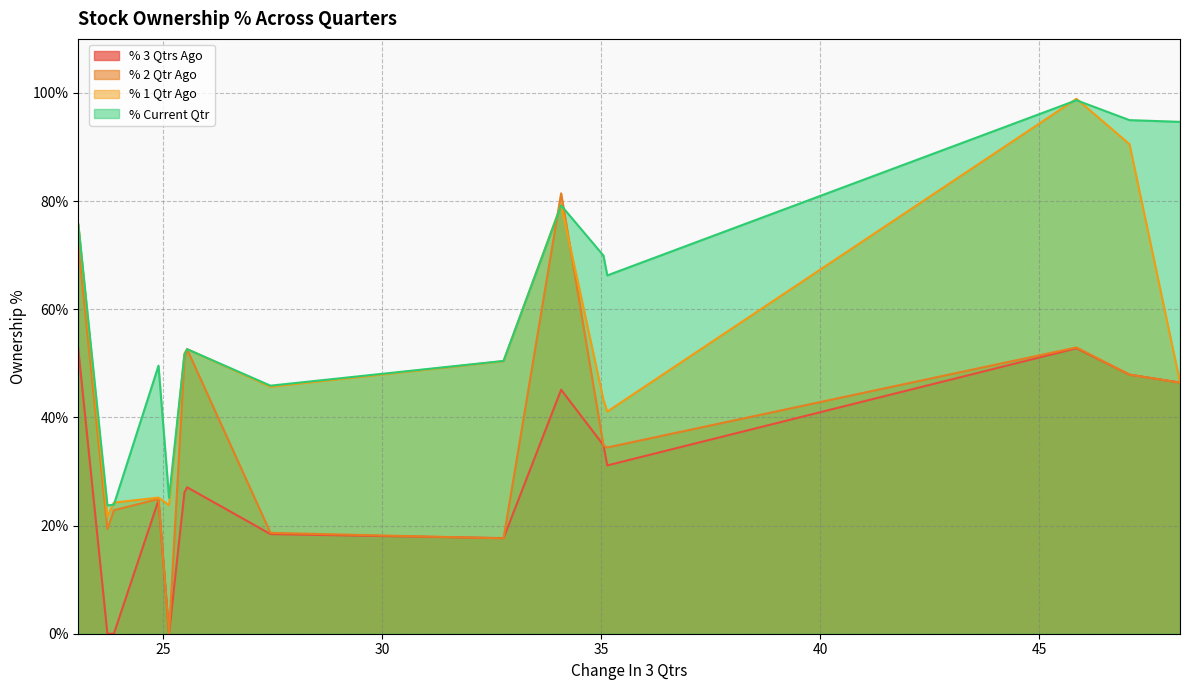

Is it true that % Current Qtr equals 151.4 at SHANTI?

False